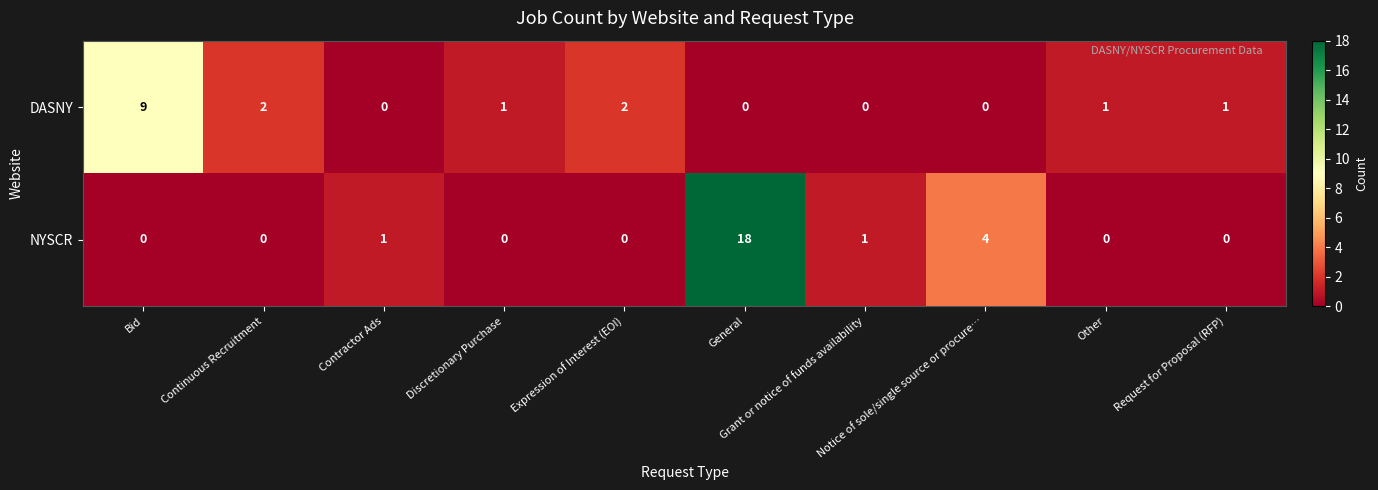

What is the greatest value displayed?

18